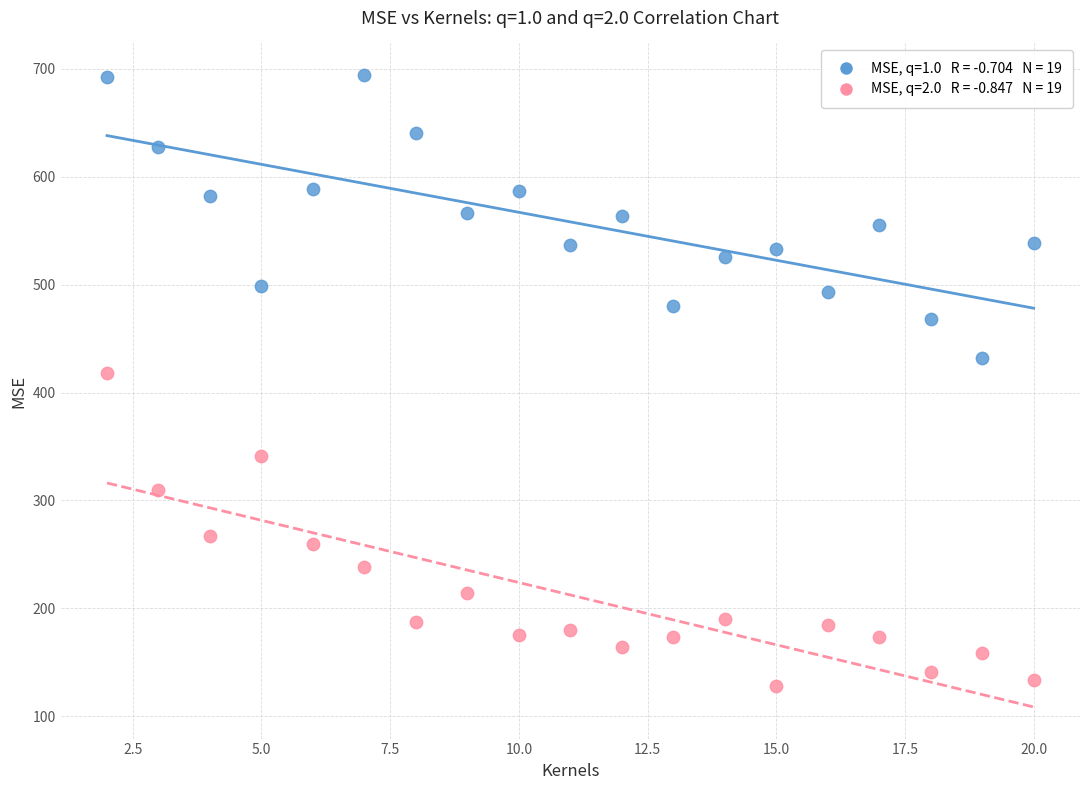

Across all data points, what is the range of X values (max minus min)?

18.0